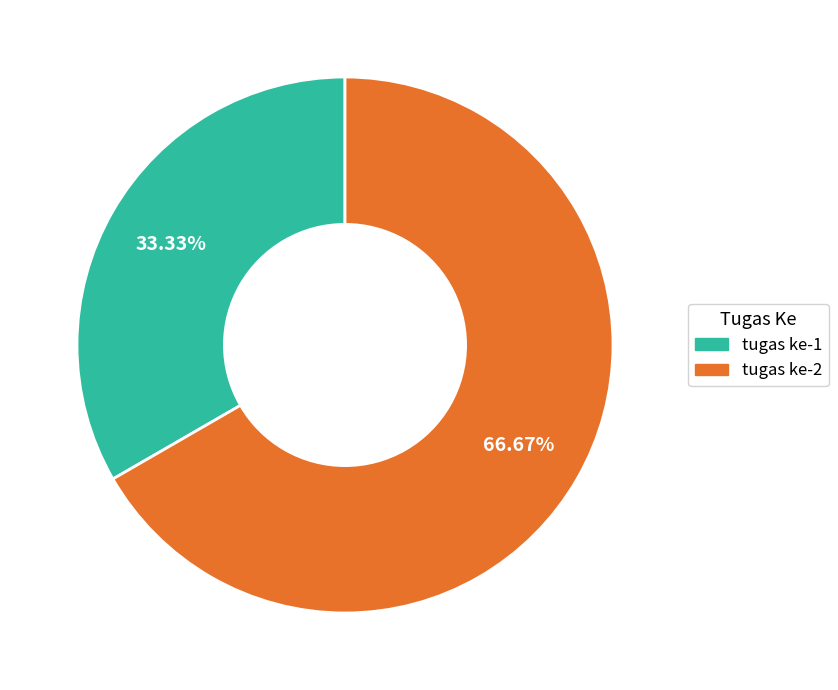

Is tugas ke-1 the majority of the pie?

No